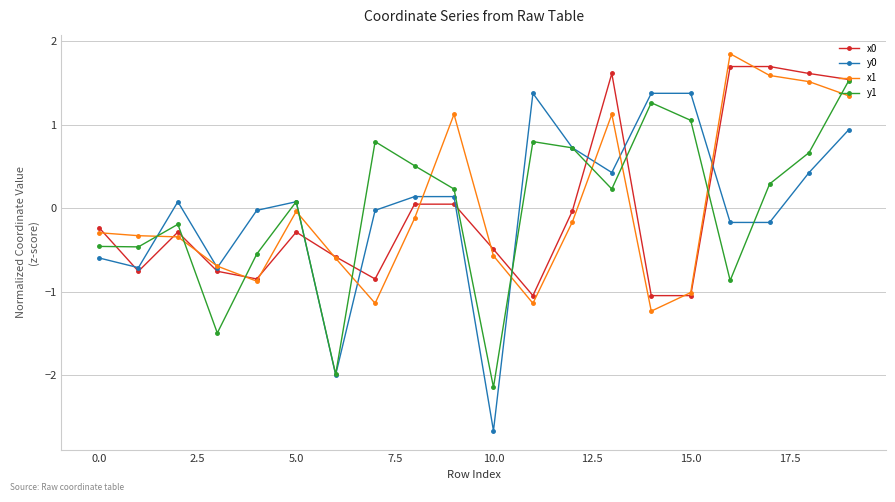

True or false: x1 has more than 1 interior local peaks.

True